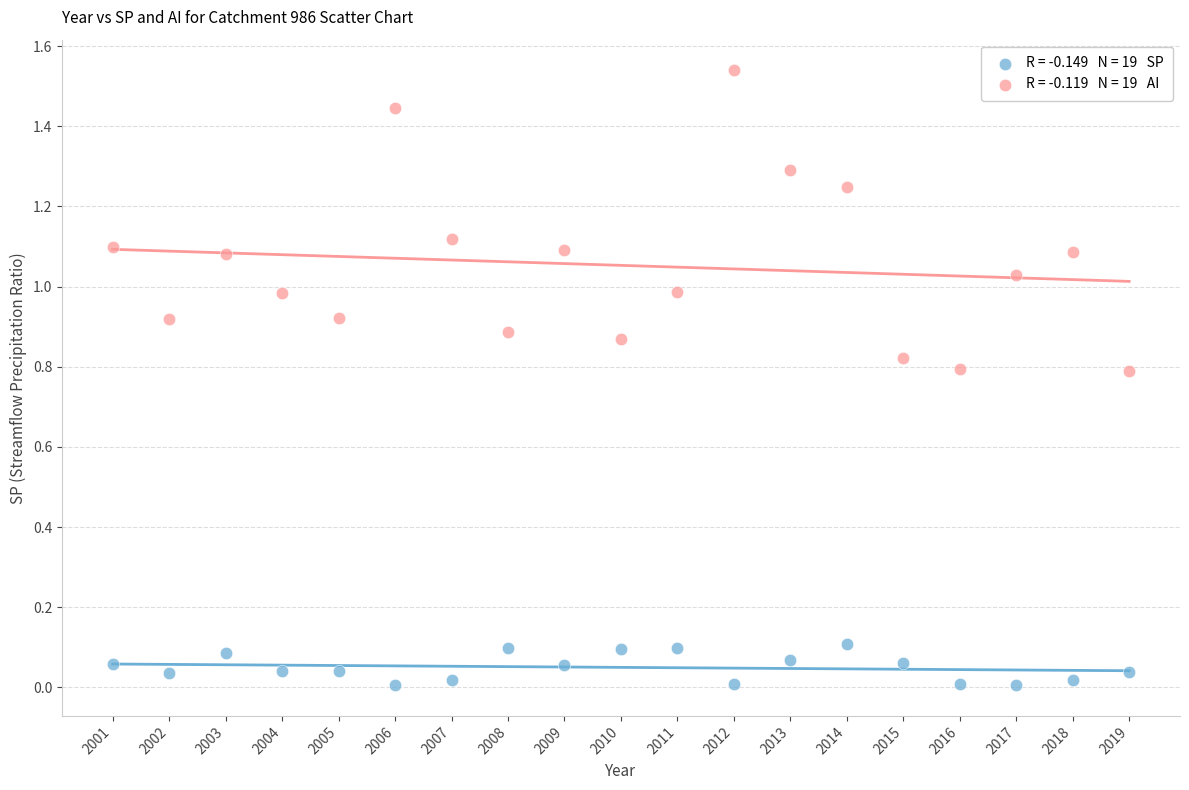

Across all data points, what is the range of X values (max minus min)?

18.0